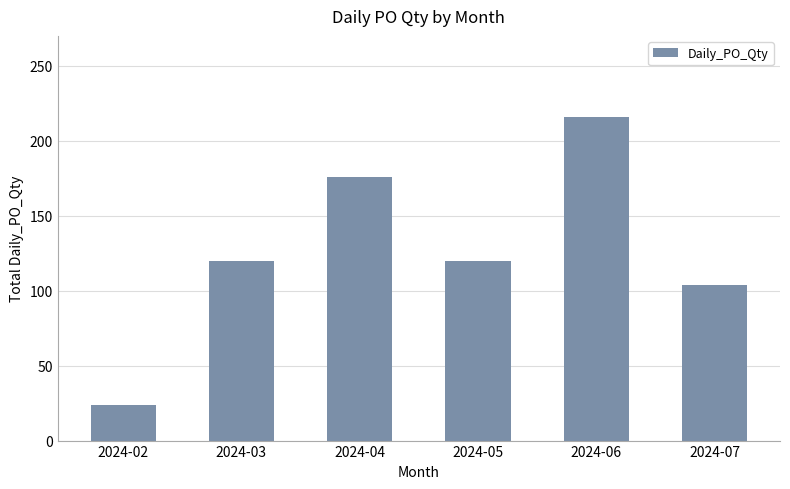

What is the value of the 5th bar from the left?

216